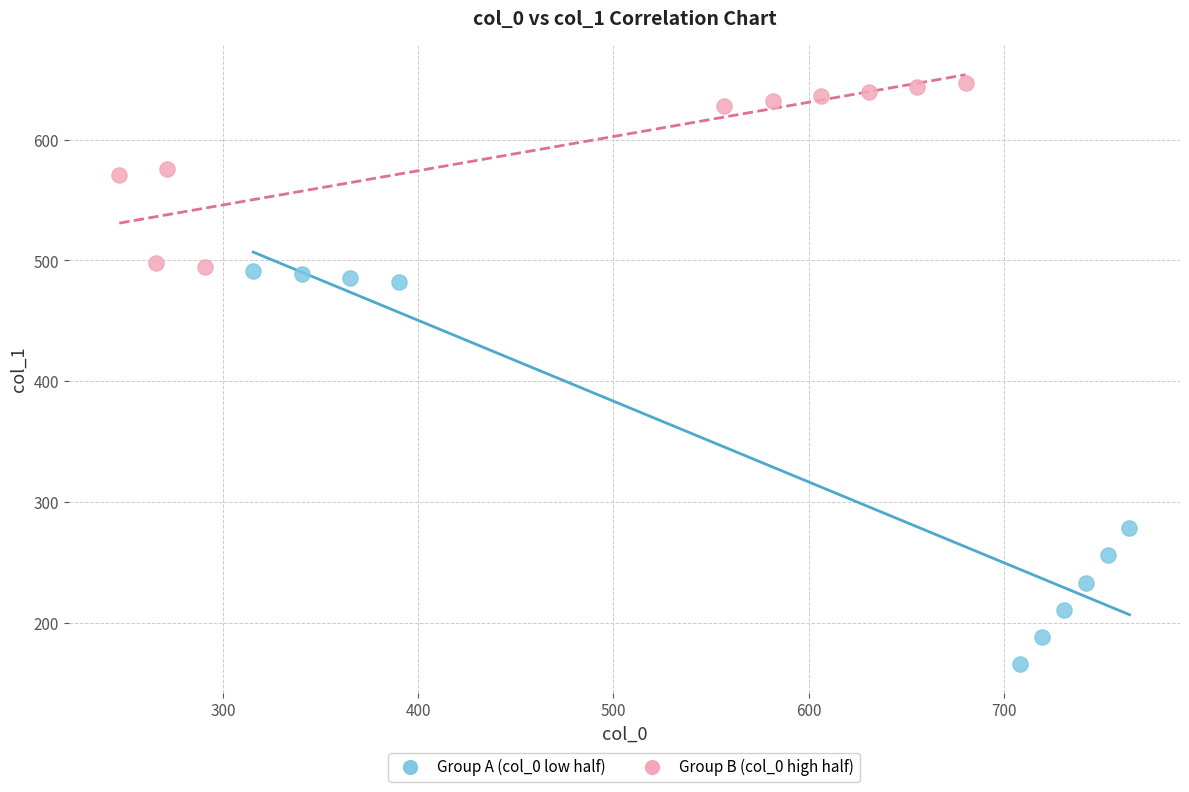

Which series reaches the minimum Y coordinate?

Group A (col_0 low half)